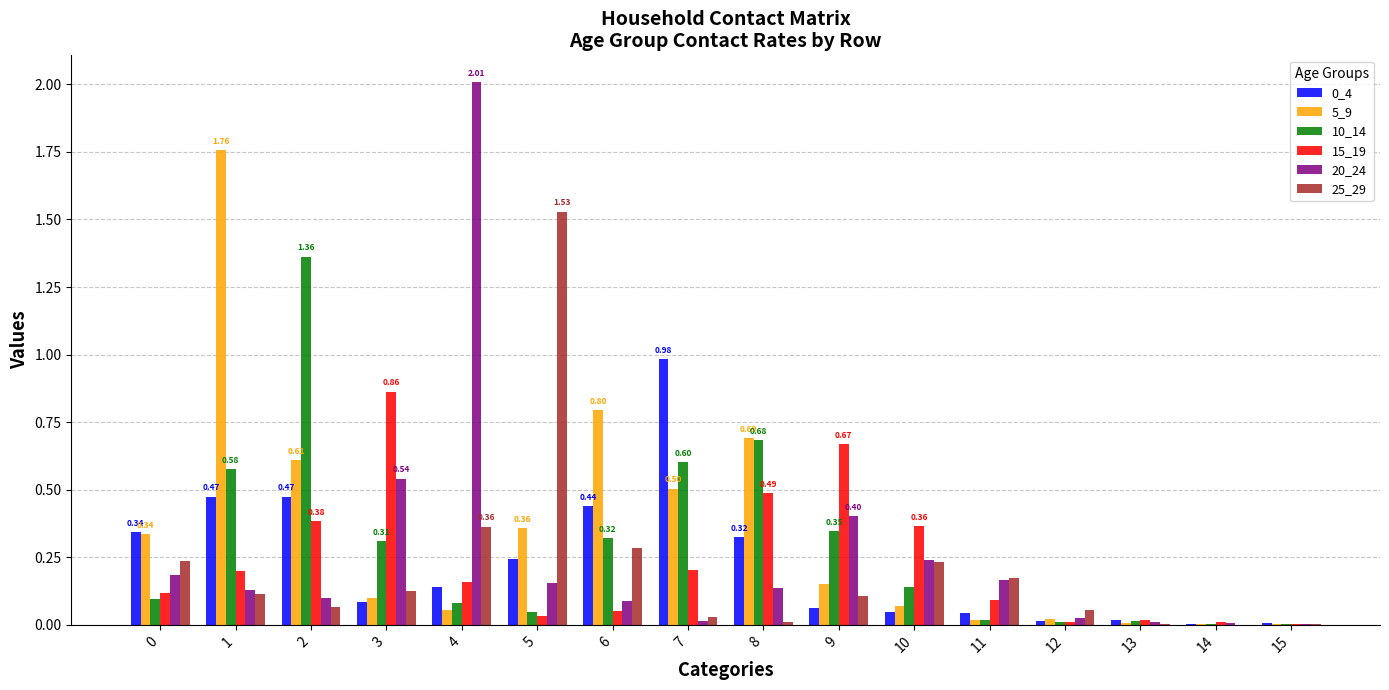

What is the greatest value displayed?

2.0